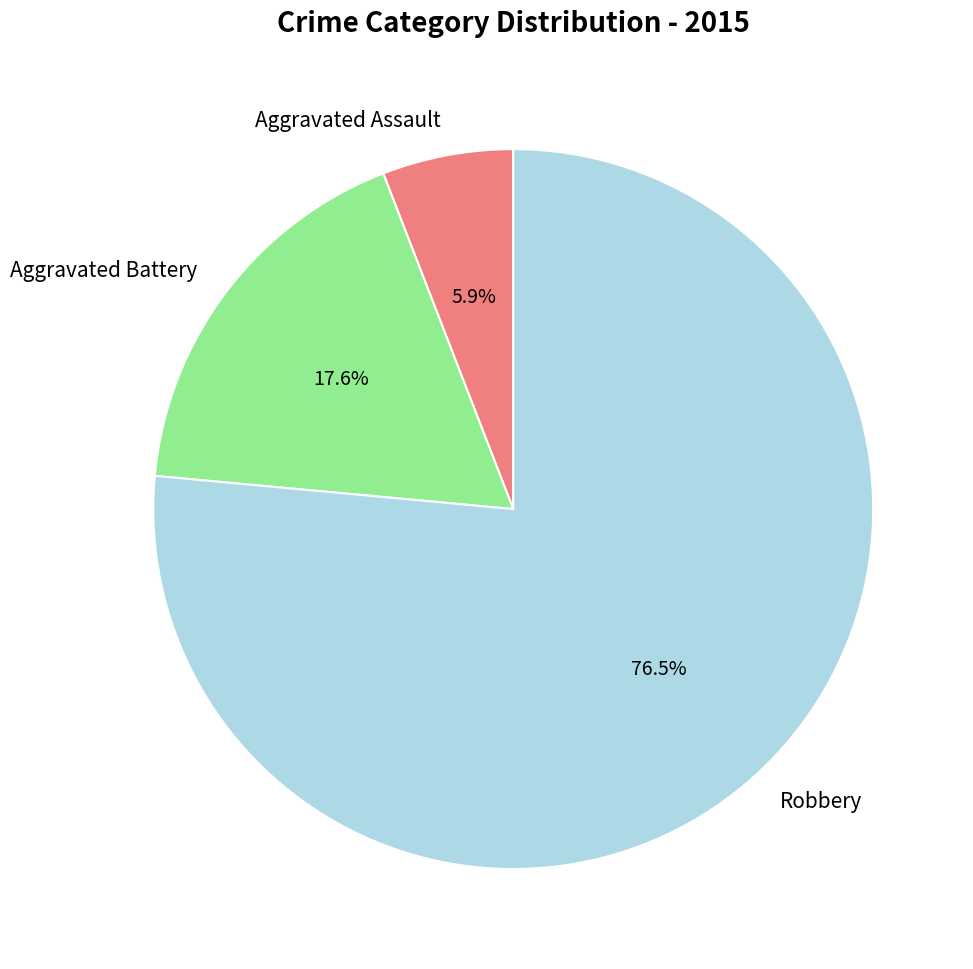

To the nearest percent, what is the combined percentage of Aggravated Assault and Robbery?

82%